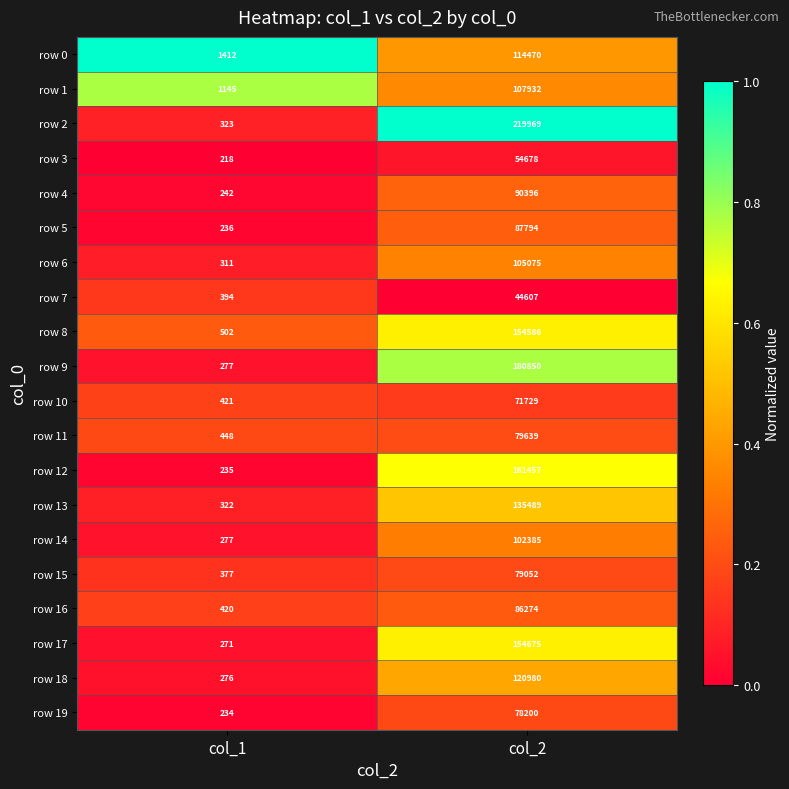

Between col_1 and col_2, which series saw the biggest shift?

row 2